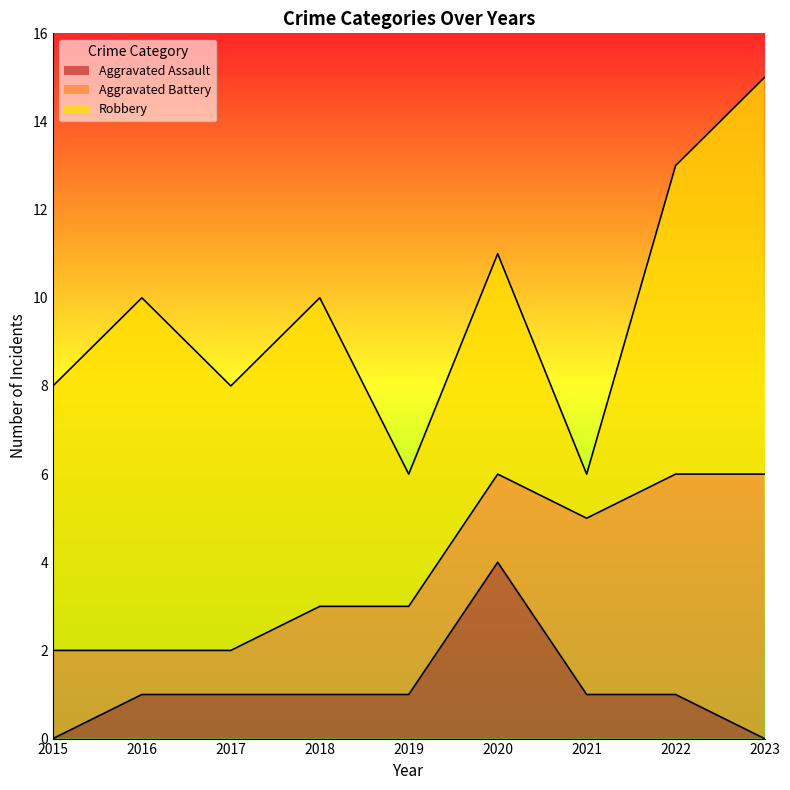

What is the approximate value of Aggravated Battery at 2023?

6